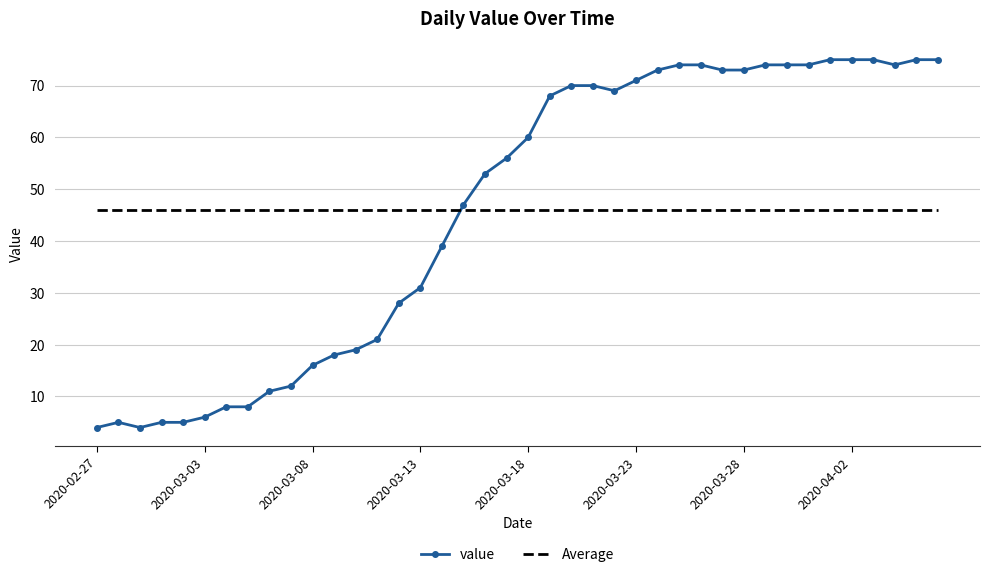

Which series ends up on top after the final intersection of Average and value?

value